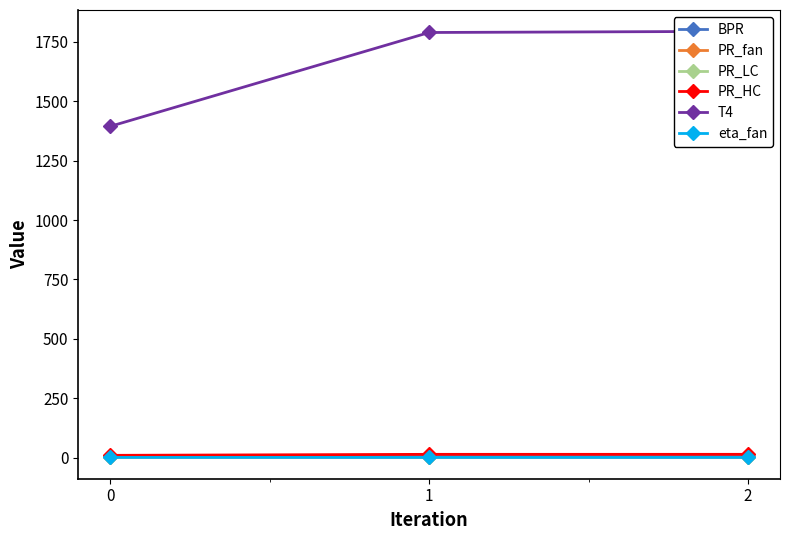

The PR_fan series shows 1.9 at 0. True or false?

True